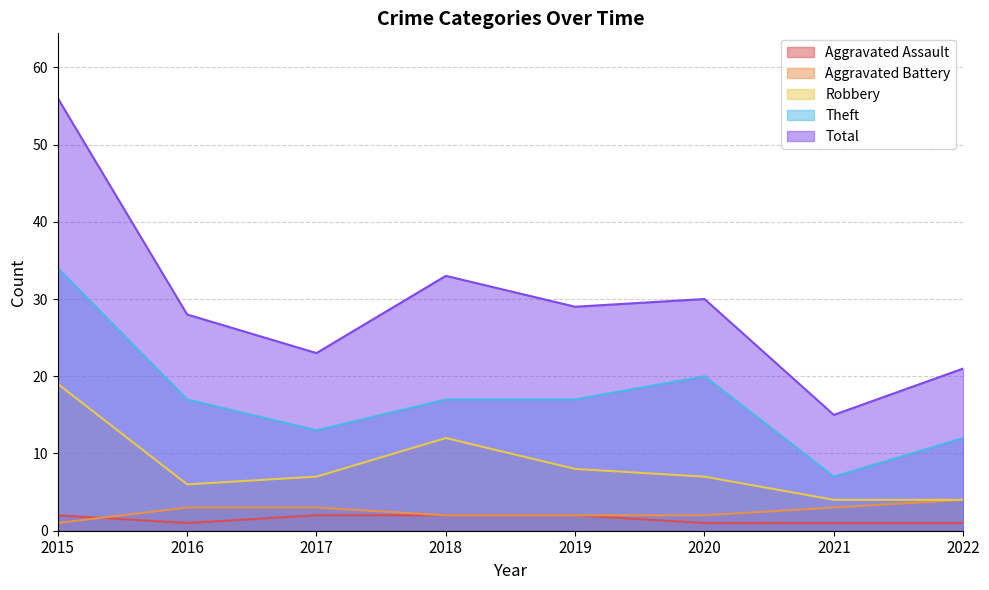

What is the sum of the Robbery values at 2022 and 2020?

11